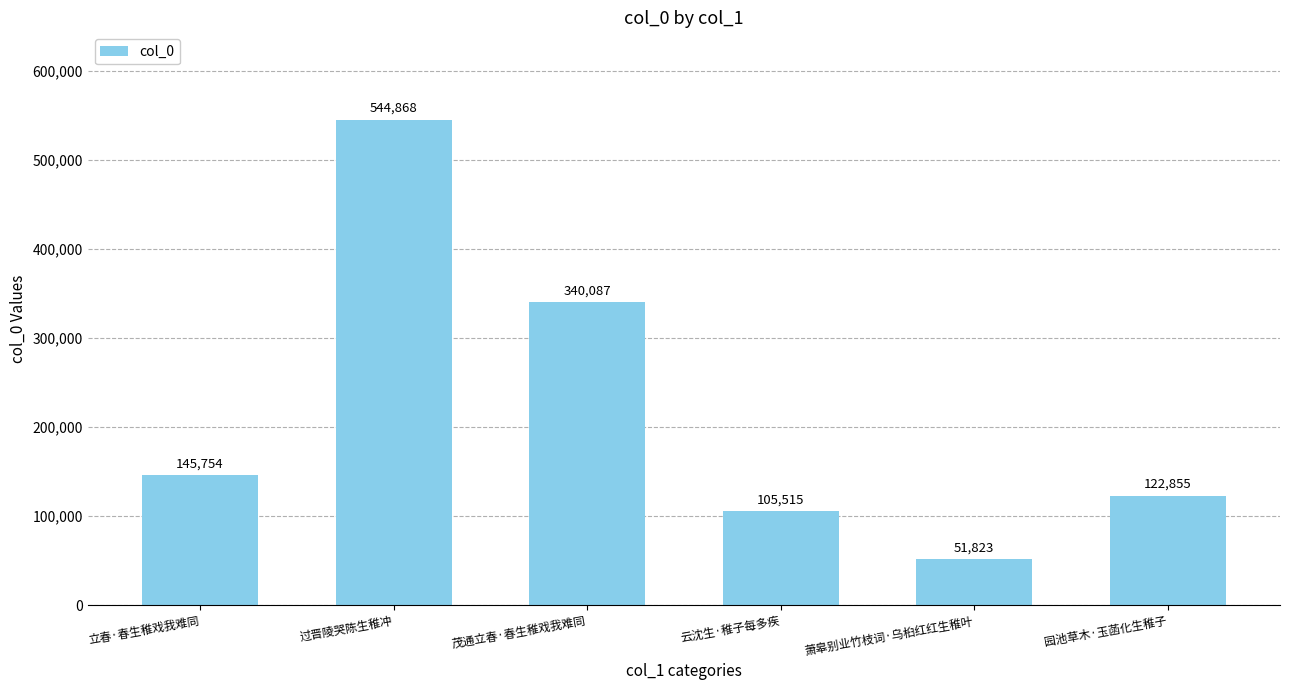

How many bars are there in total?

6